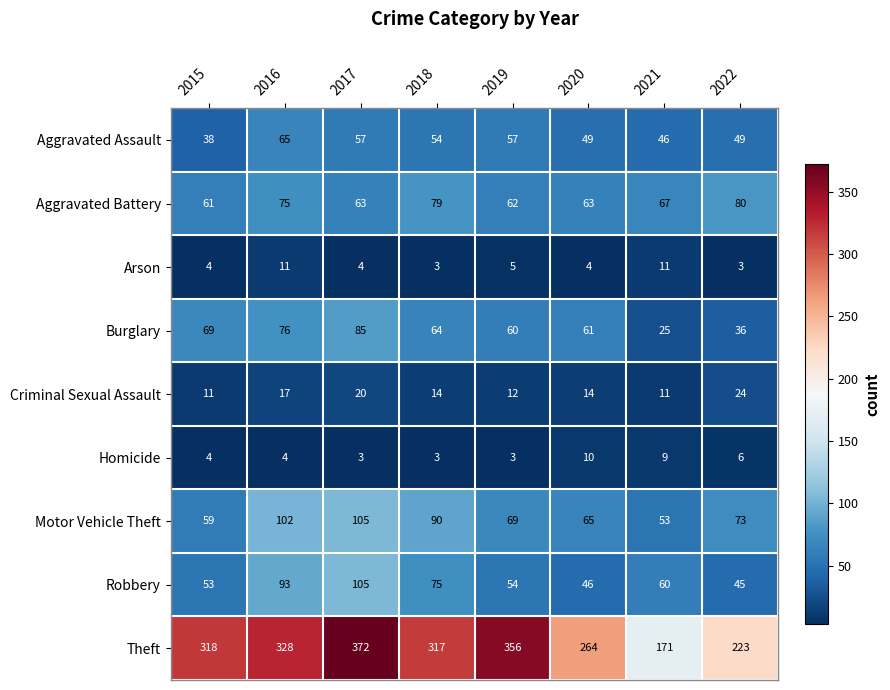

At which label does Criminal Sexual Assault first exceed 14?

2016